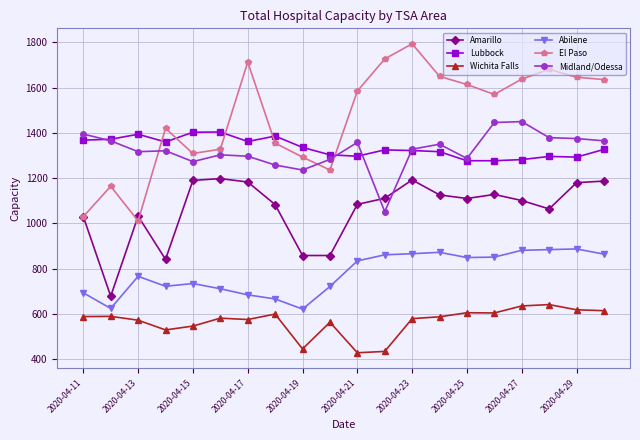

What is the maximum value shown in the chart?

1794